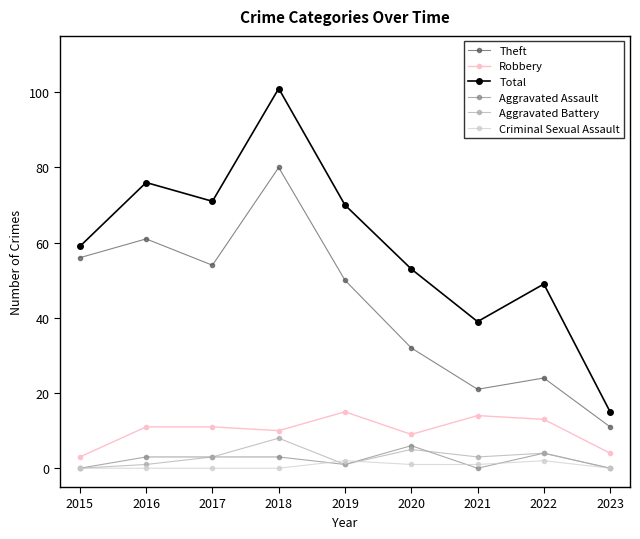

Reading right to left, extract all data points from this chart.

Theft: 11	24	21	32	50	80	54	61	56
Robbery: 4	13	14	9	15	10	11	11	3
Total: 15	49	39	53	70	101	71	76	59
Aggravated Assault: 0	4	0	6	1	3	3	3	0
Aggravated Battery: 0	4	3	5	1	8	3	1	0
Criminal Sexual Assault: 0	2	1	1	2	0	0	0	0